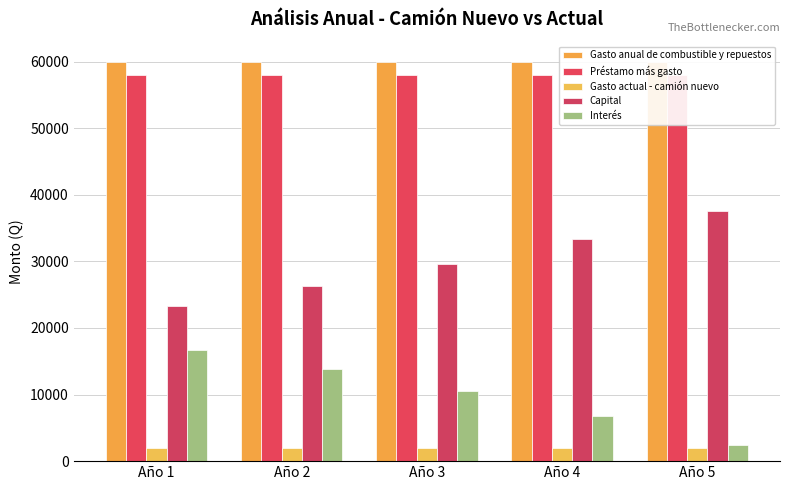

Which series has the largest total across all categories?

Gasto anual de combustible y repuestos